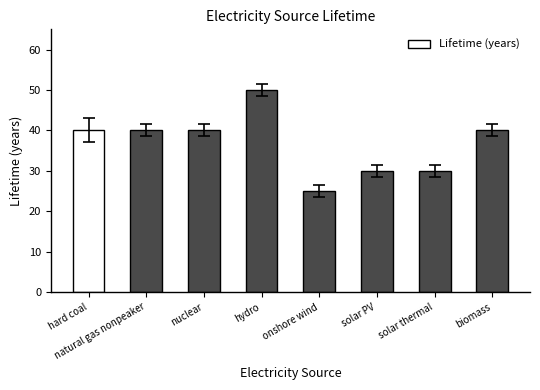

Count the values in the range 30 to 40.

6